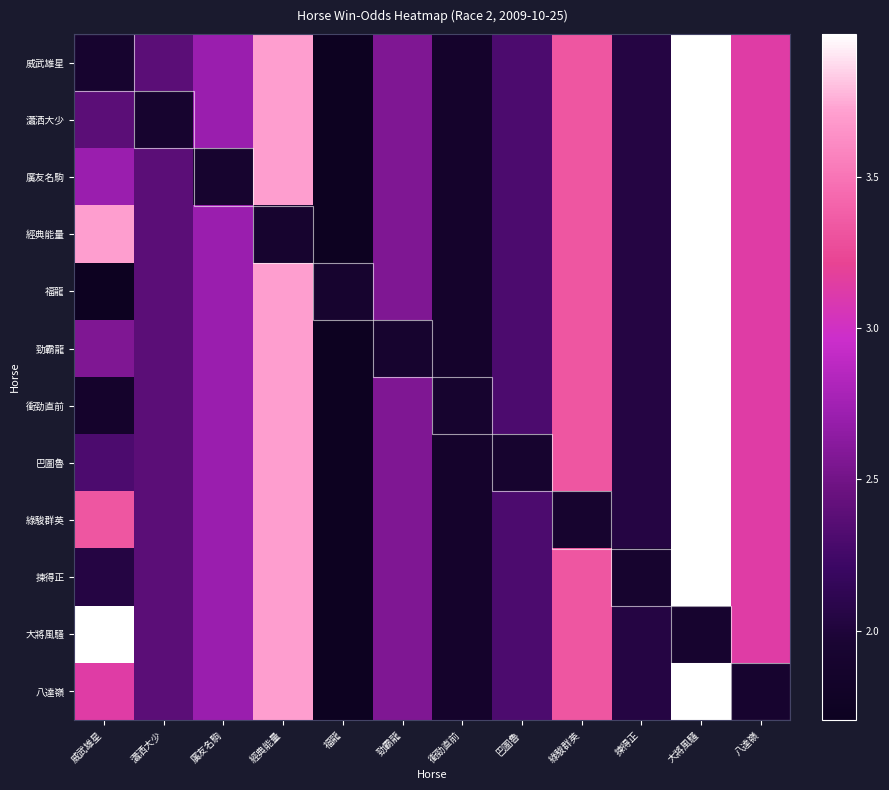

What is the minimum value shown in the chart?

1.7